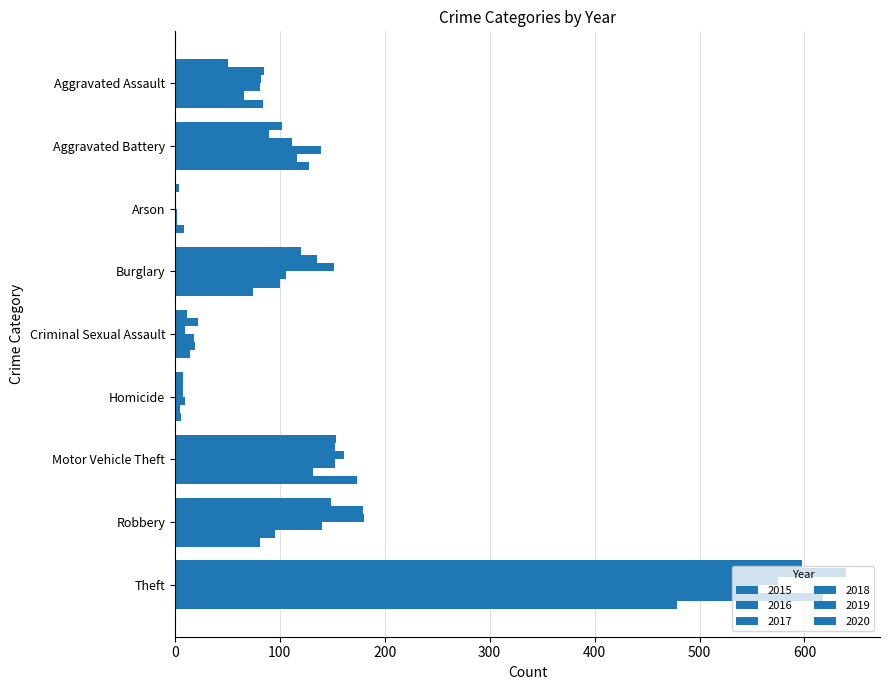

What is the difference between the maximum and minimum values in the 2016 series?

639